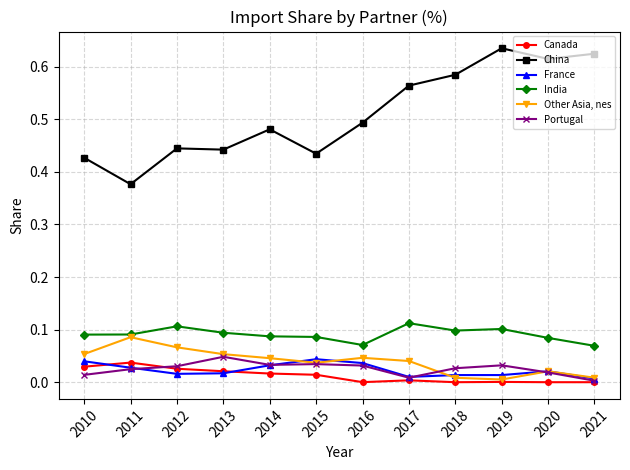

In France, how many points are higher than both neighbors (excluding endpoints)?

3